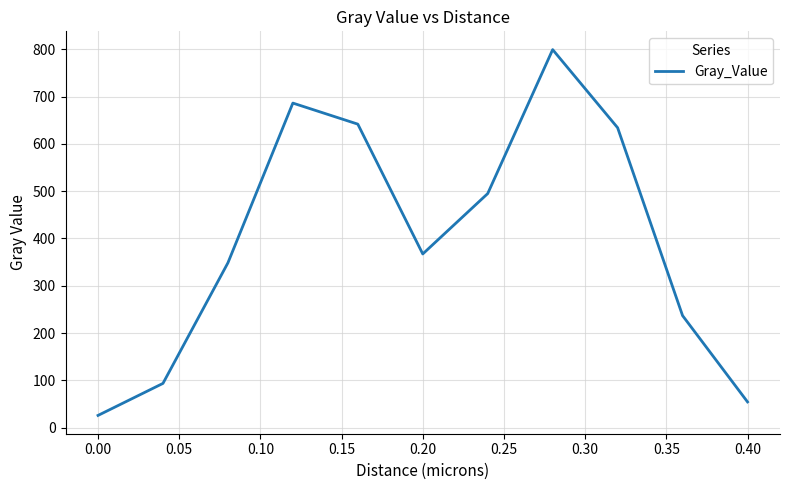

How many values exceed 367?

6